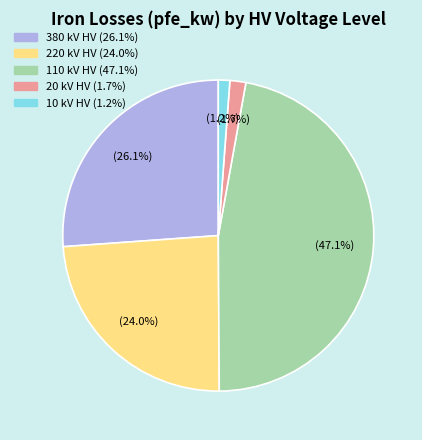

Is there any slice that represents more than half of the pie?

No